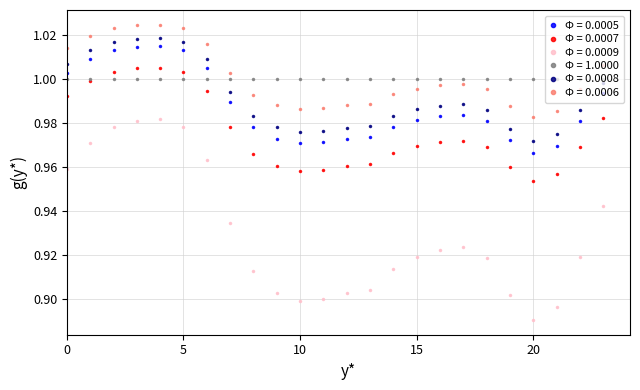

At how many categories does at least one series exceed 0?

24